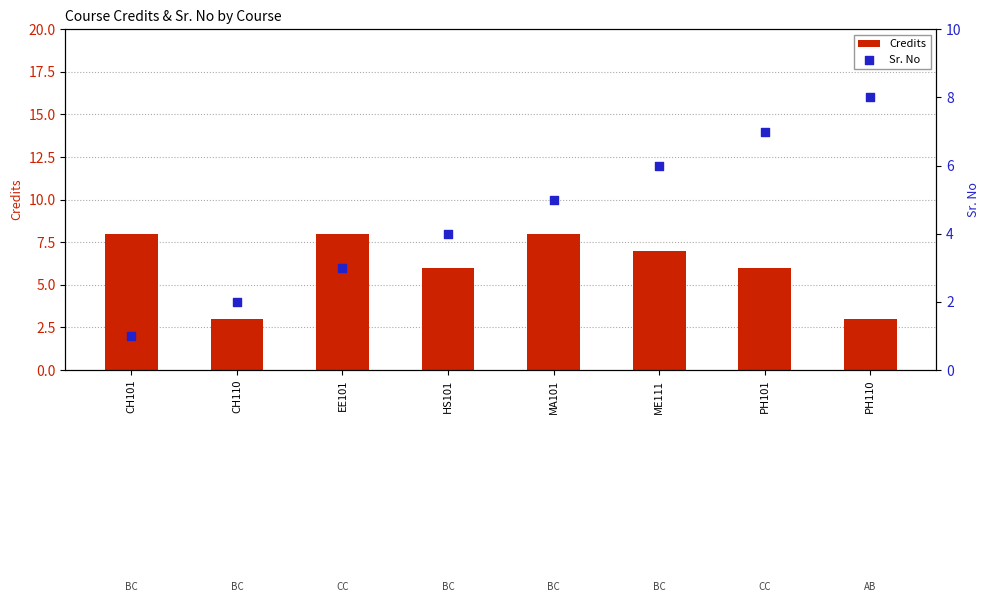

Which series contains the lowest Y value?

Sr. No